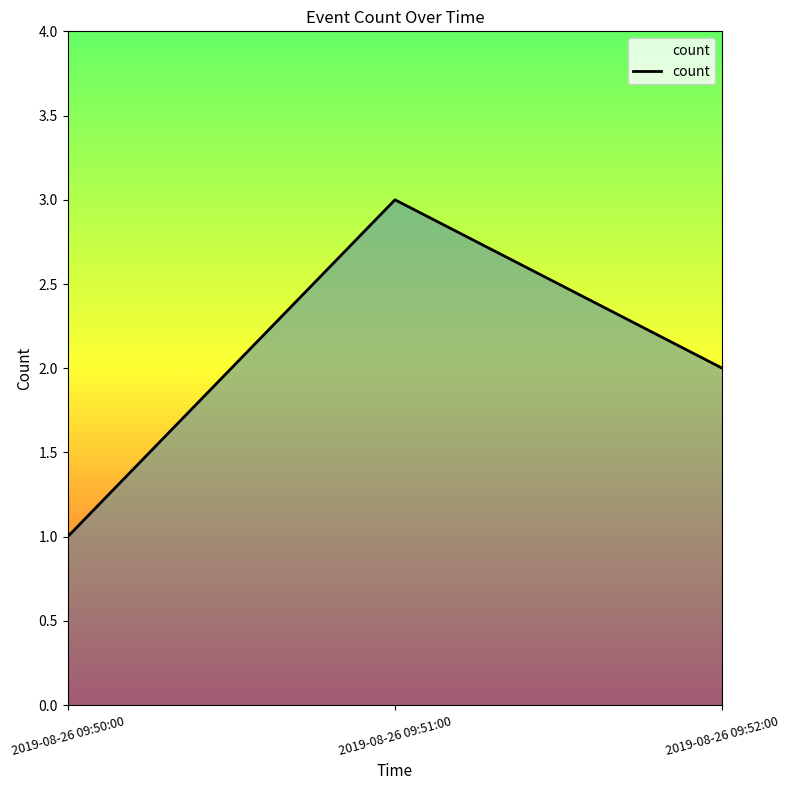

At which category does the chart reach its peak across all series?

2019-08-26 09:51:00